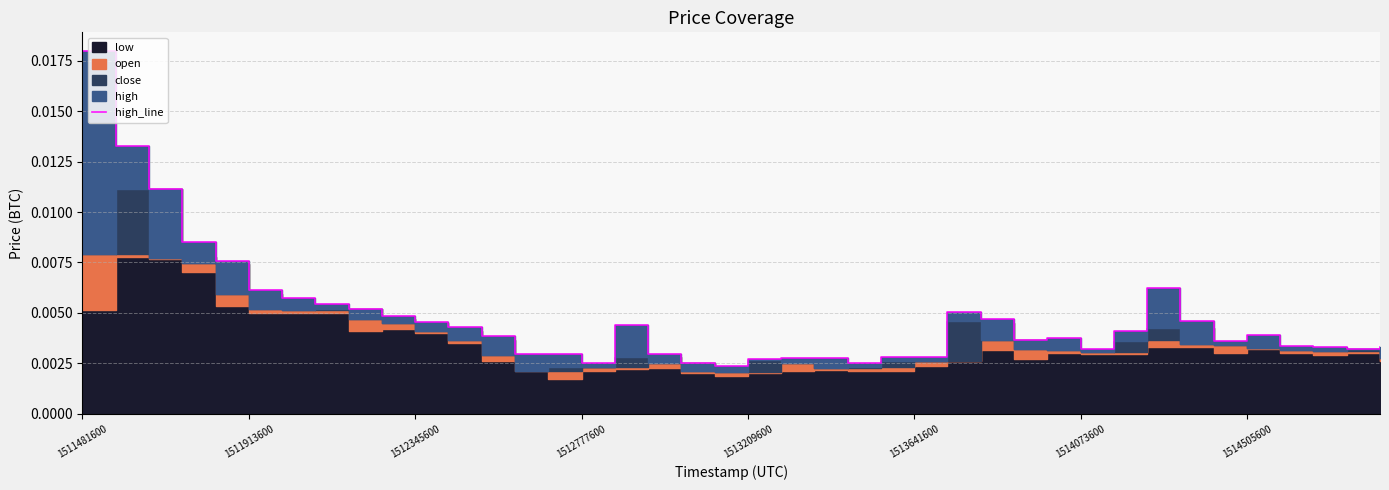

How many values are between 0 and 1?

40